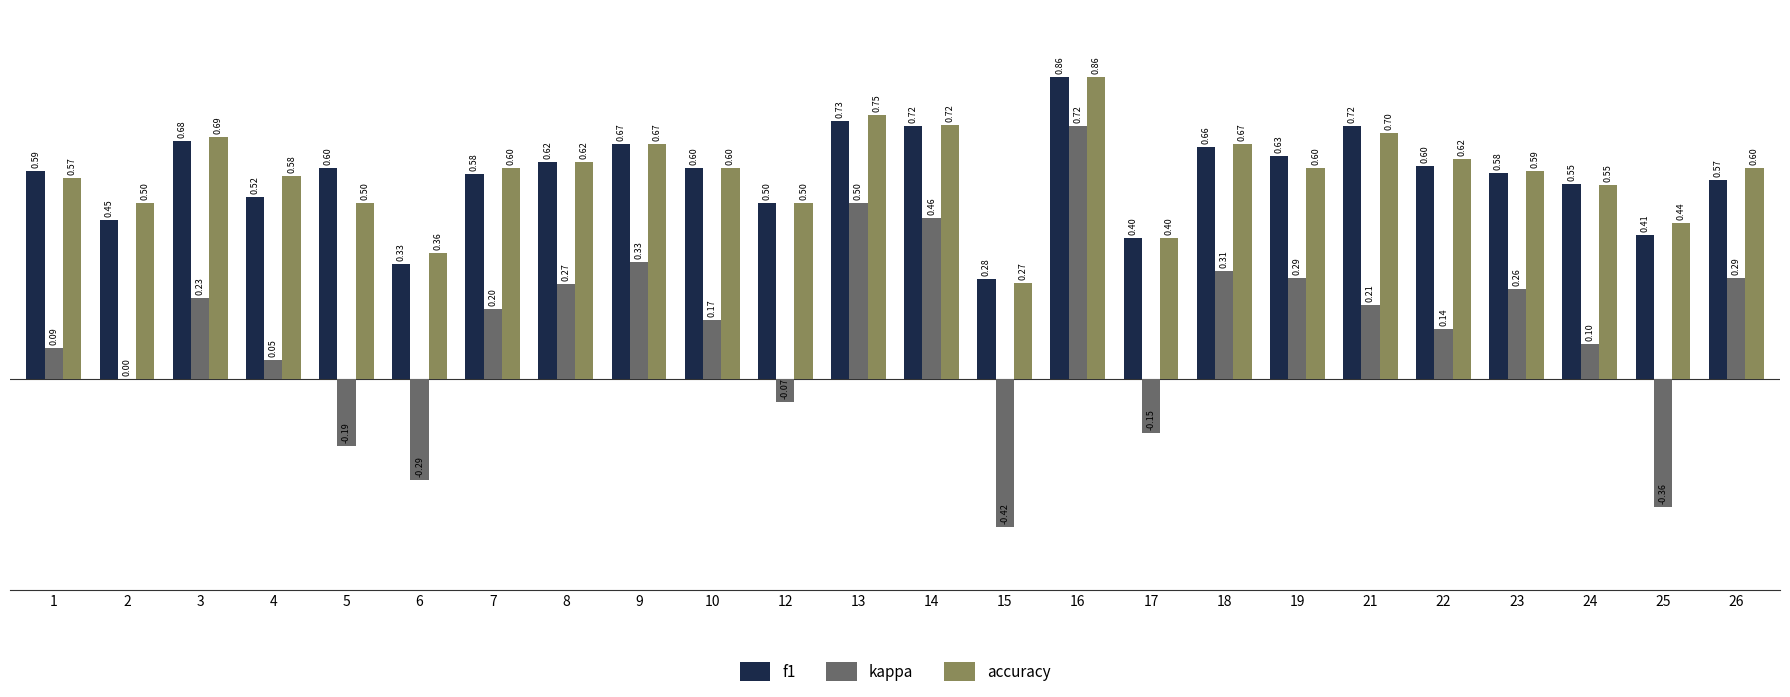

What is the sum of the accuracy values at 18 and 6?

1.0